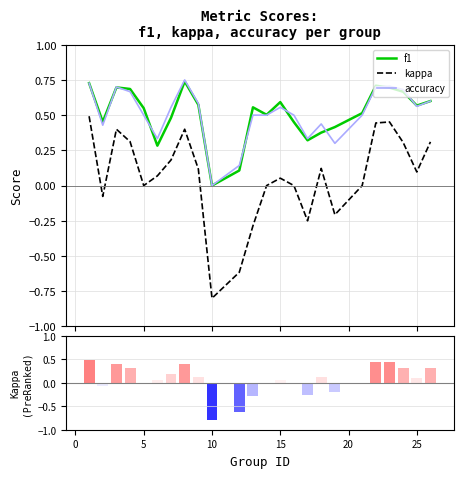

How many values in the kappa series are below 0?

6